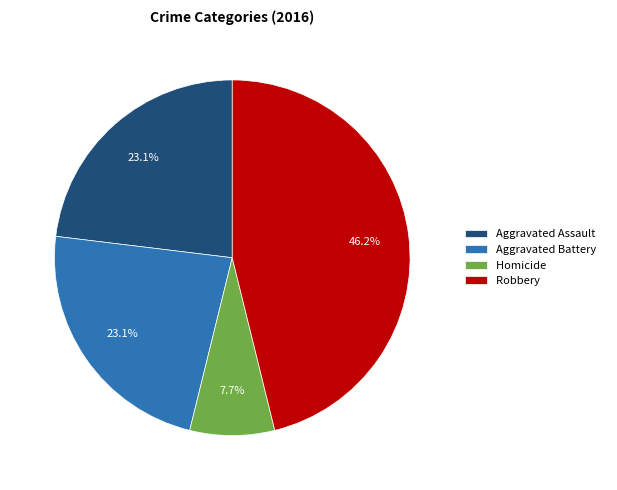

To the nearest percent, what percentage of the pie is Aggravated Assault?

23%